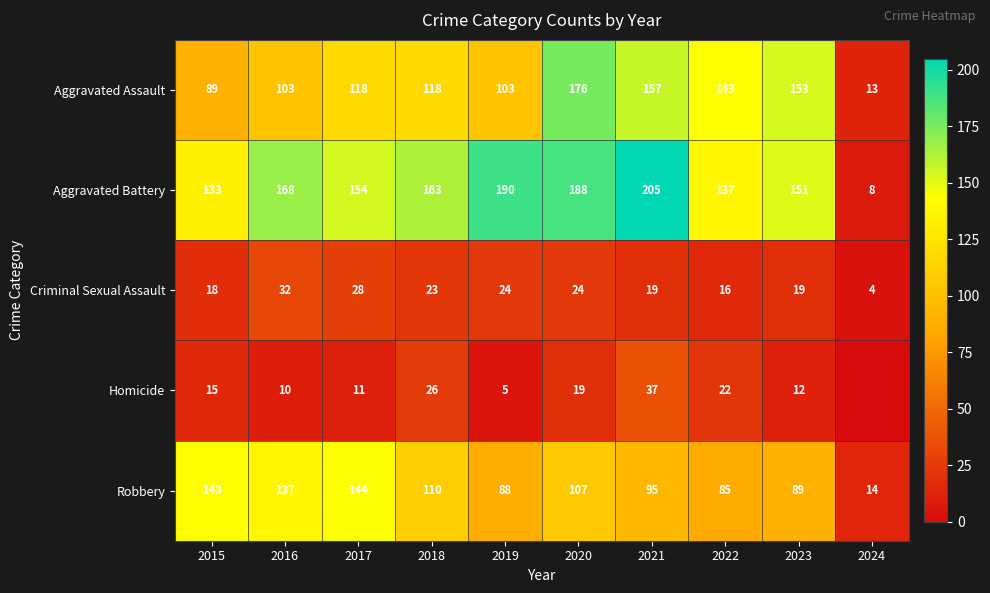

The value of Aggravated Battery at 2018 is 221. True or false?

False